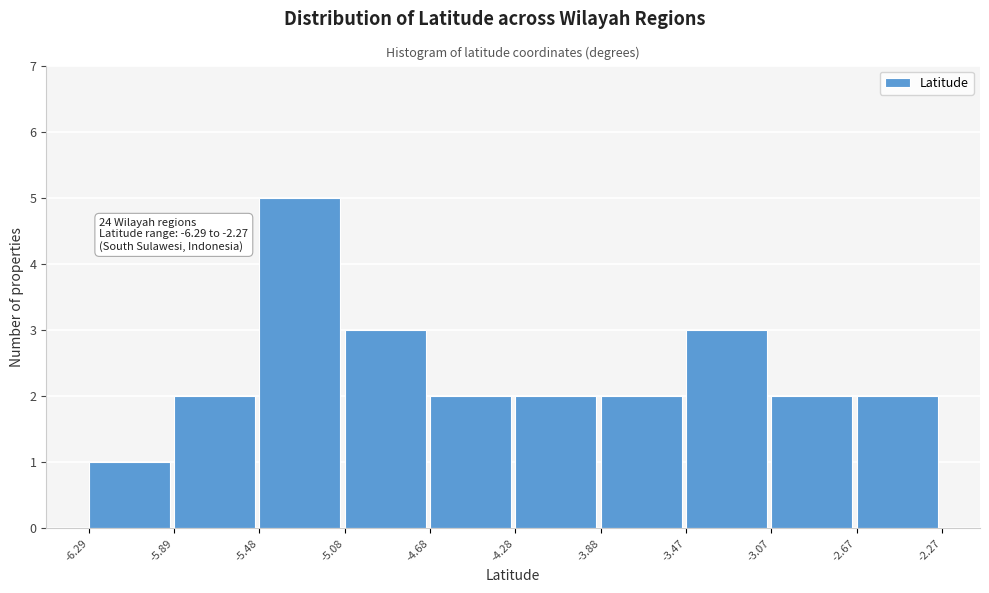

Which range on the x-axis has the tallest bar?

-5.48 to -5.08